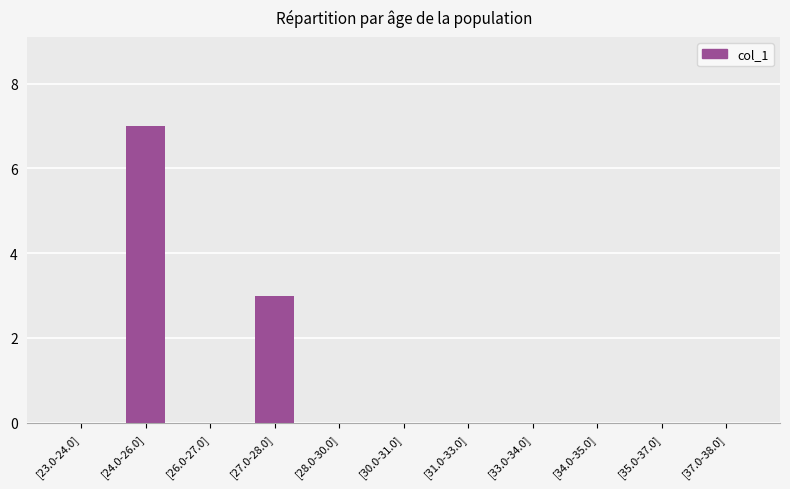

What is the sum of all values?

10